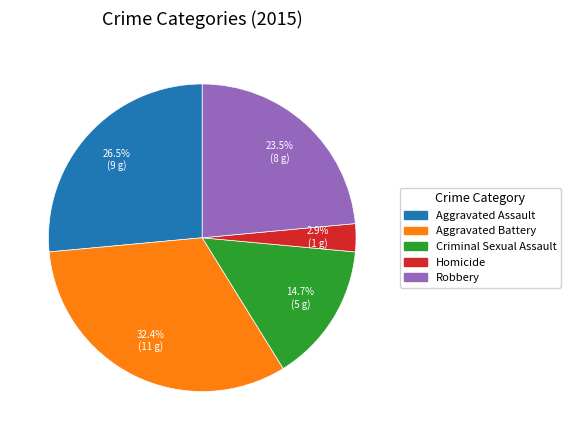

Which slice is the largest?

Aggravated Battery